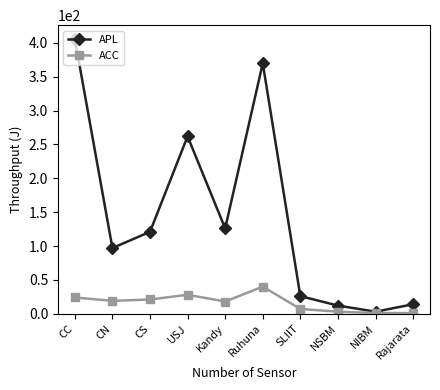

Which series has the largest range (max minus min)?

APL